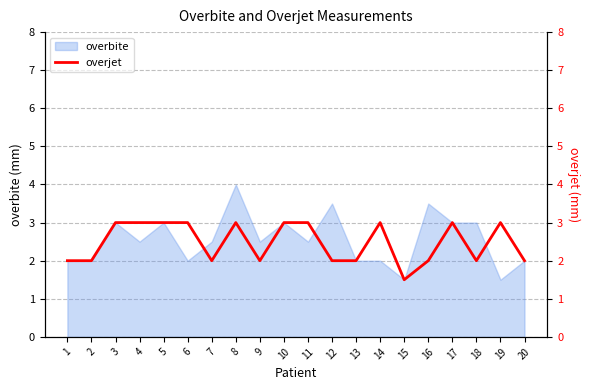

Reading right to left, extract all data points from this chart.

20=2.0	19=3.0	18=2.0	17=3.0	16=2.0	15=1.5	14=3.0	13=2.0	12=2.0	11=3.0	10=3.0	9=2.0	8=3.0	7=2.0	6=3.0	5=3.0	4=3.0	3=3.0	2=2.0	1=2.0